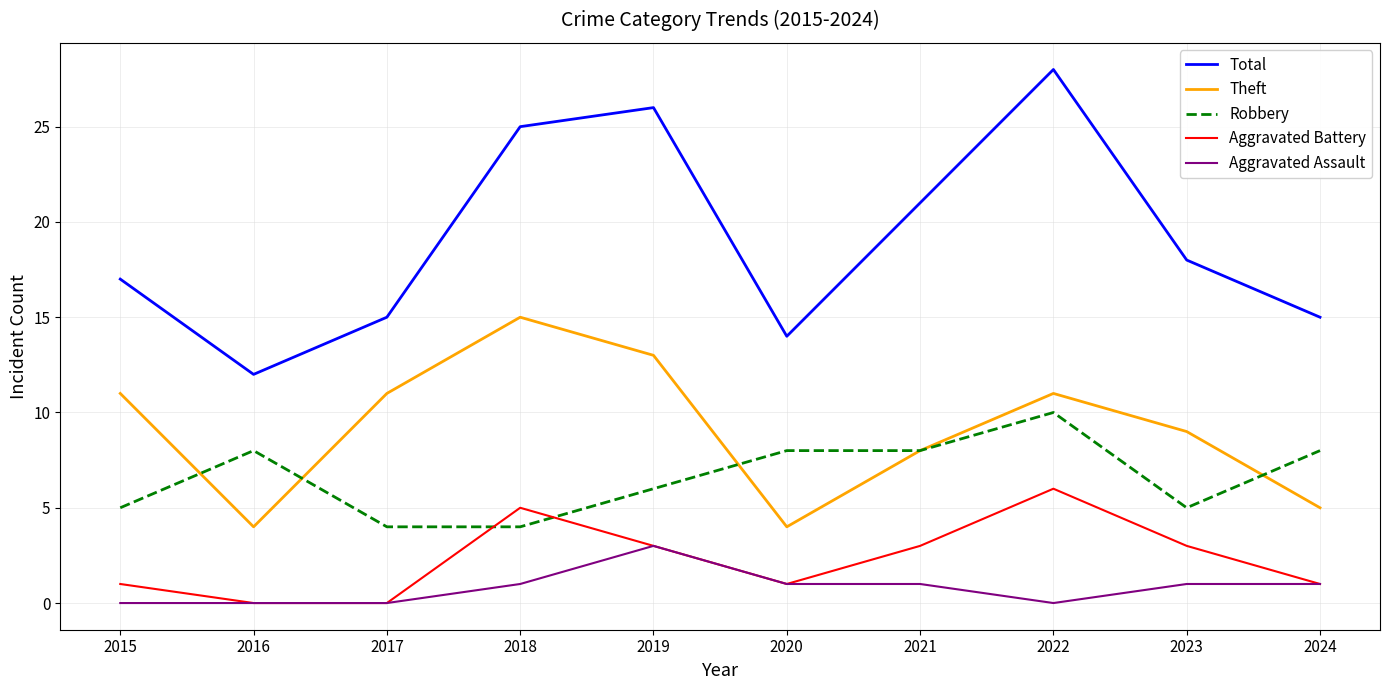

At how many categories does at least one series exceed 0?

10